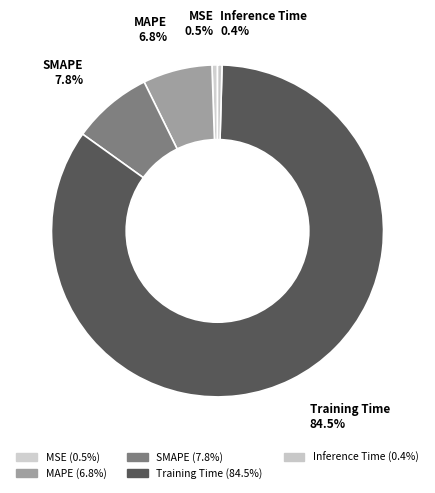

To the nearest percent, what is the average slice percentage?

20%